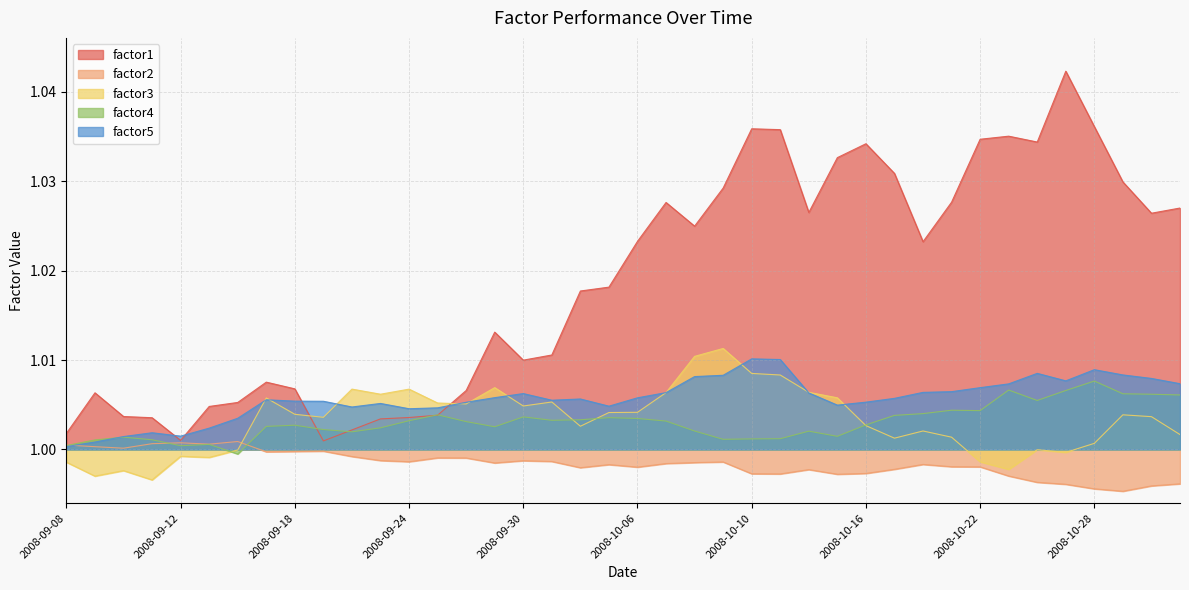

Reading right to left, transcribe all the data shown in this chart.

factor1: 1.0	1.0	1.0	1.0	1.0	1.0	1.0	1.0	1.0	1.0	1.0	1.0	1.0	1.0	1.0	1.0	1.0	1.0	1.0	1.0	1.0	1.0	1.0	1.0	1.0	1.0	1.0	1.0	1.0	1.0	1.0	1.0	1.0	1.0	1.0	1.0	1.0	1.0	1.0	1.0
factor2: 1.0	1.0	1.0	1.0	1.0	1.0	1.0	1.0	1.0	1.0	1.0	1.0	1.0	1.0	1.0	1.0	1.0	1.0	1.0	1.0	1.0	1.0	1.0	1.0	1.0	1.0	1.0	1.0	1.0	1.0	1.0	1.0	1.0	1.0	1.0	1.0	1.0	1.0	1.0	1.0
factor3: 1.0	1.0	1.0	1.0	1.0	1.0	1.0	1.0	1.0	1.0	1.0	1.0	1.0	1.0	1.0	1.0	1.0	1.0	1.0	1.0	1.0	1.0	1.0	1.0	1.0	1.0	1.0	1.0	1.0	1.0	1.0	1.0	1.0	1.0	1.0	1.0	1.0	1.0	1.0	1.0
factor4: 1.0	1.0	1.0	1.0	1.0	1.0	1.0	1.0	1.0	1.0	1.0	1.0	1.0	1.0	1.0	1.0	1.0	1.0	1.0	1.0	1.0	1.0	1.0	1.0	1.0	1.0	1.0	1.0	1.0	1.0	1.0	1.0	1.0	1.0	1.0	1.0	1.0	1.0	1.0	1.0
factor5: 1.0	1.0	1.0	1.0	1.0	1.0	1.0	1.0	1.0	1.0	1.0	1.0	1.0	1.0	1.0	1.0	1.0	1.0	1.0	1.0	1.0	1.0	1.0	1.0	1.0	1.0	1.0	1.0	1.0	1.0	1.0	1.0	1.0	1.0	1.0	1.0	1.0	1.0	1.0	1.0